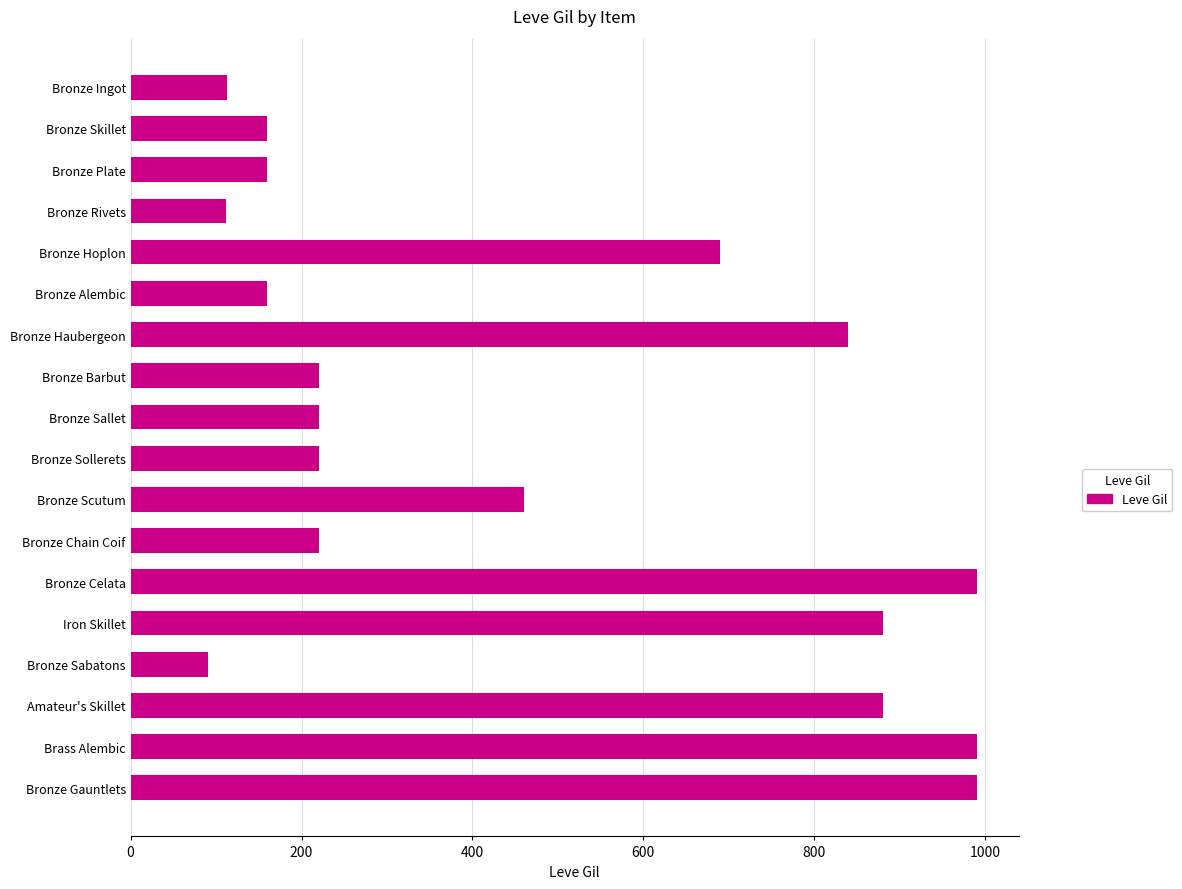

How many series are shown in this chart?

1